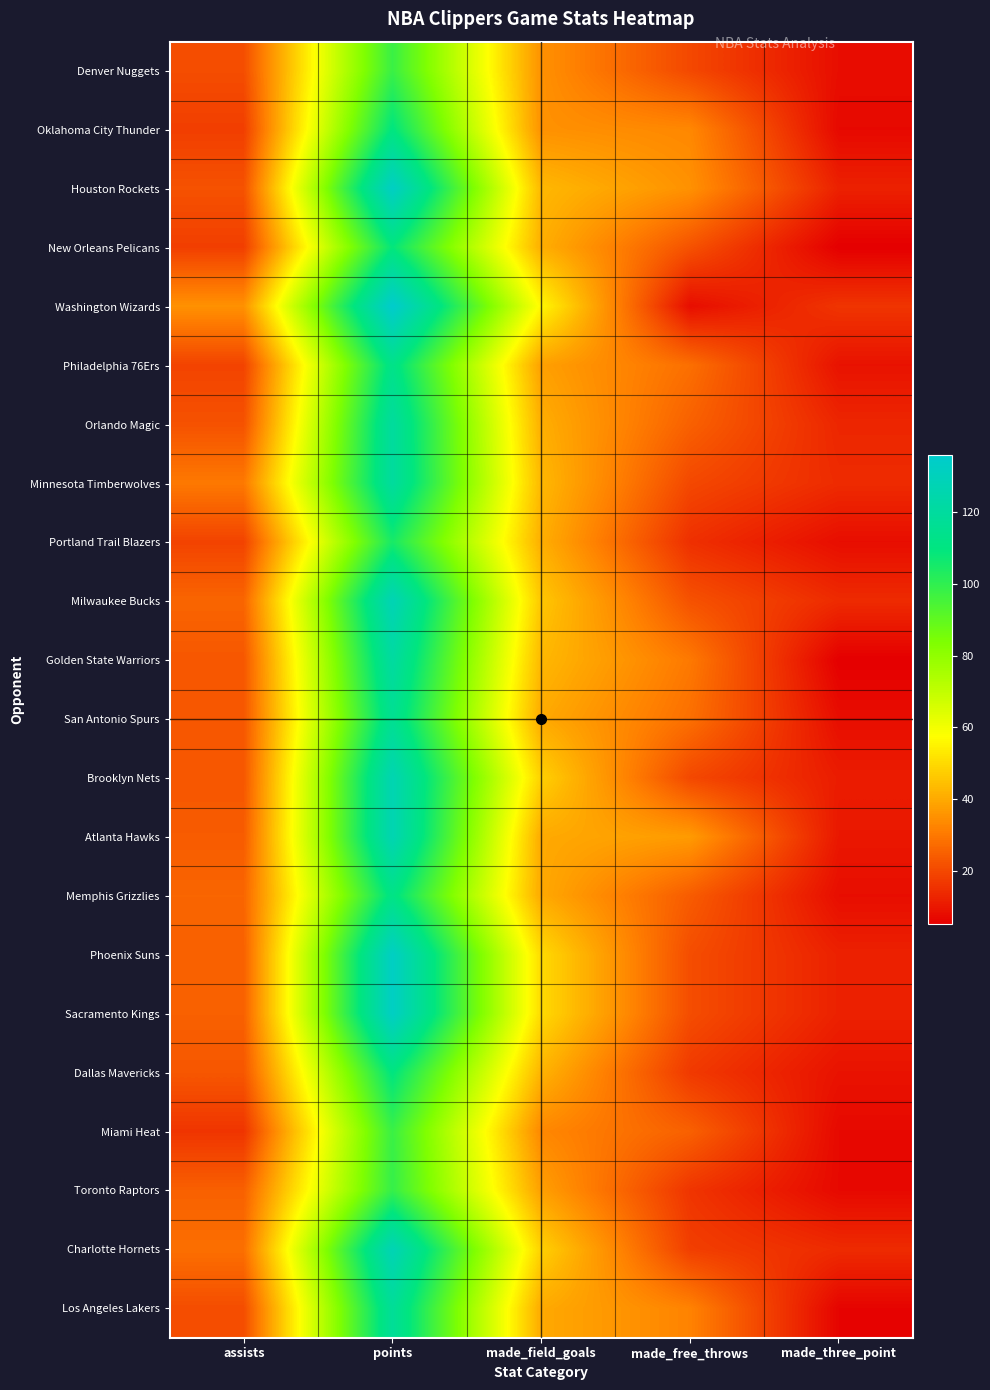

What is the spread (max minus min) of values at made_field_goals?

23